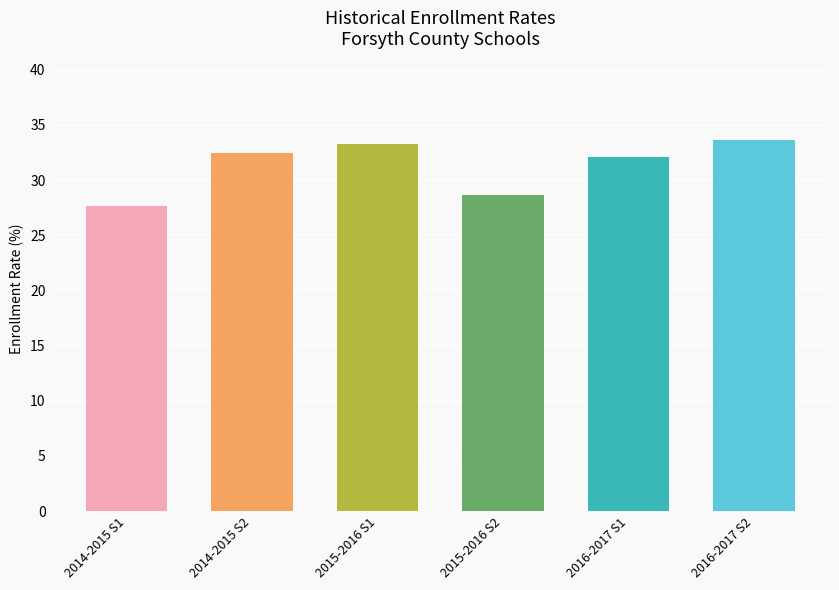

Rank the categories by value from lowest to highest.

2014-2015 S1, 2015-2016 S2, 2016-2017 S1, 2014-2015 S2, 2015-2016 S1, 2016-2017 S2